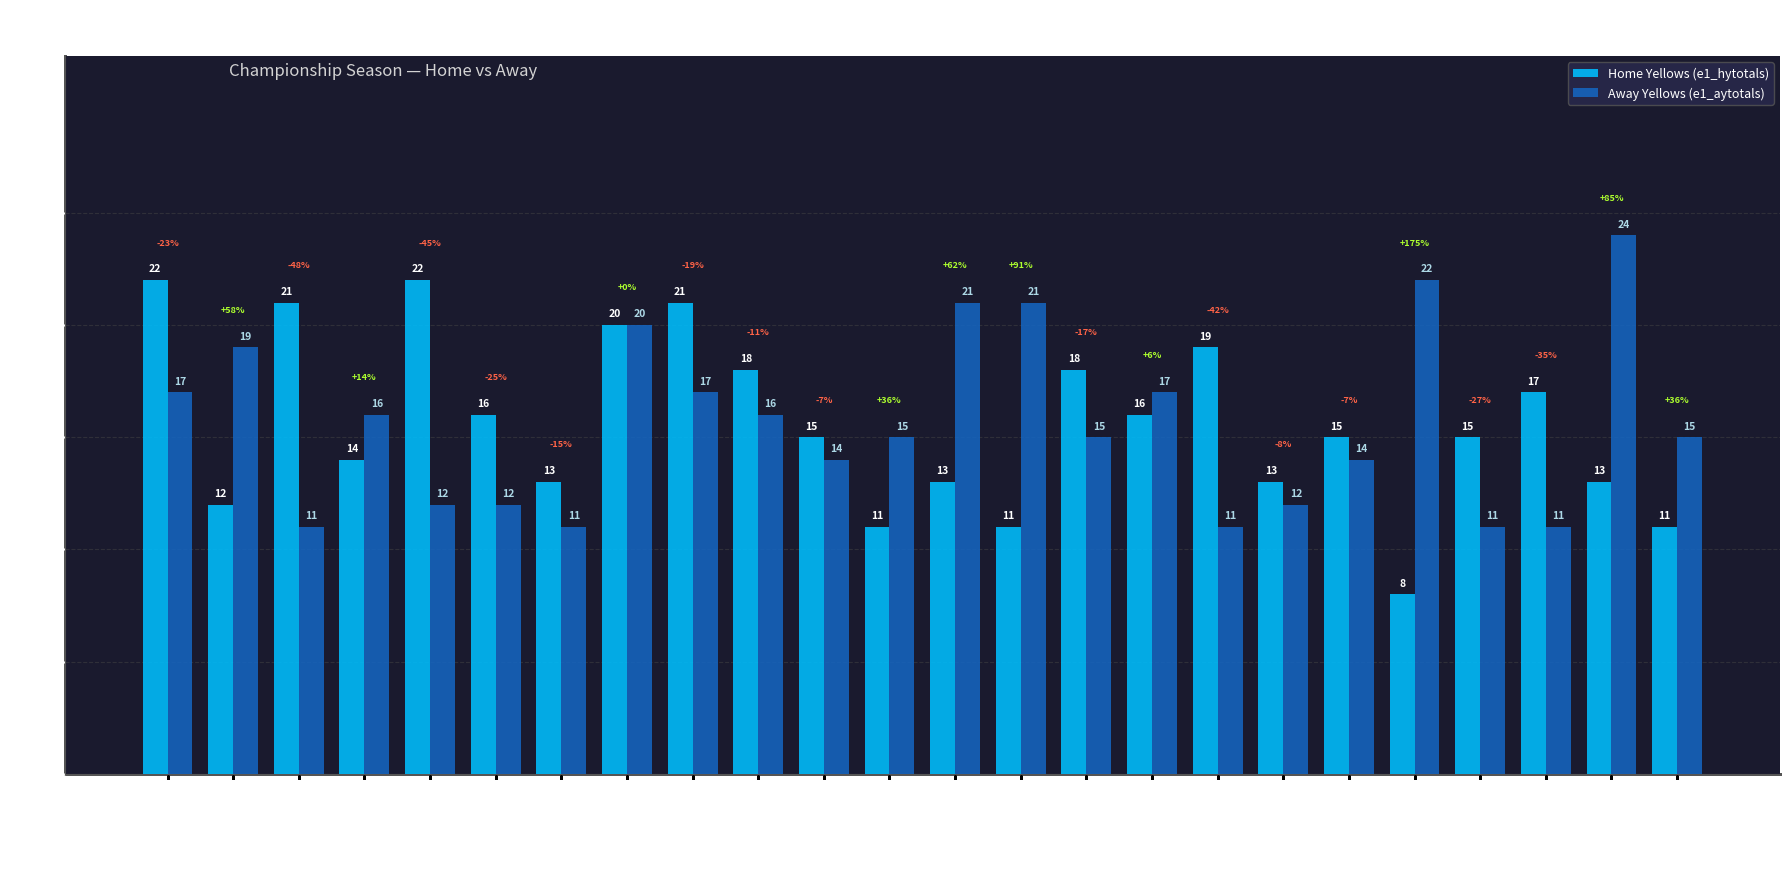

How many data points in Home Yellows (e1_hytotals) are less than 15?

10